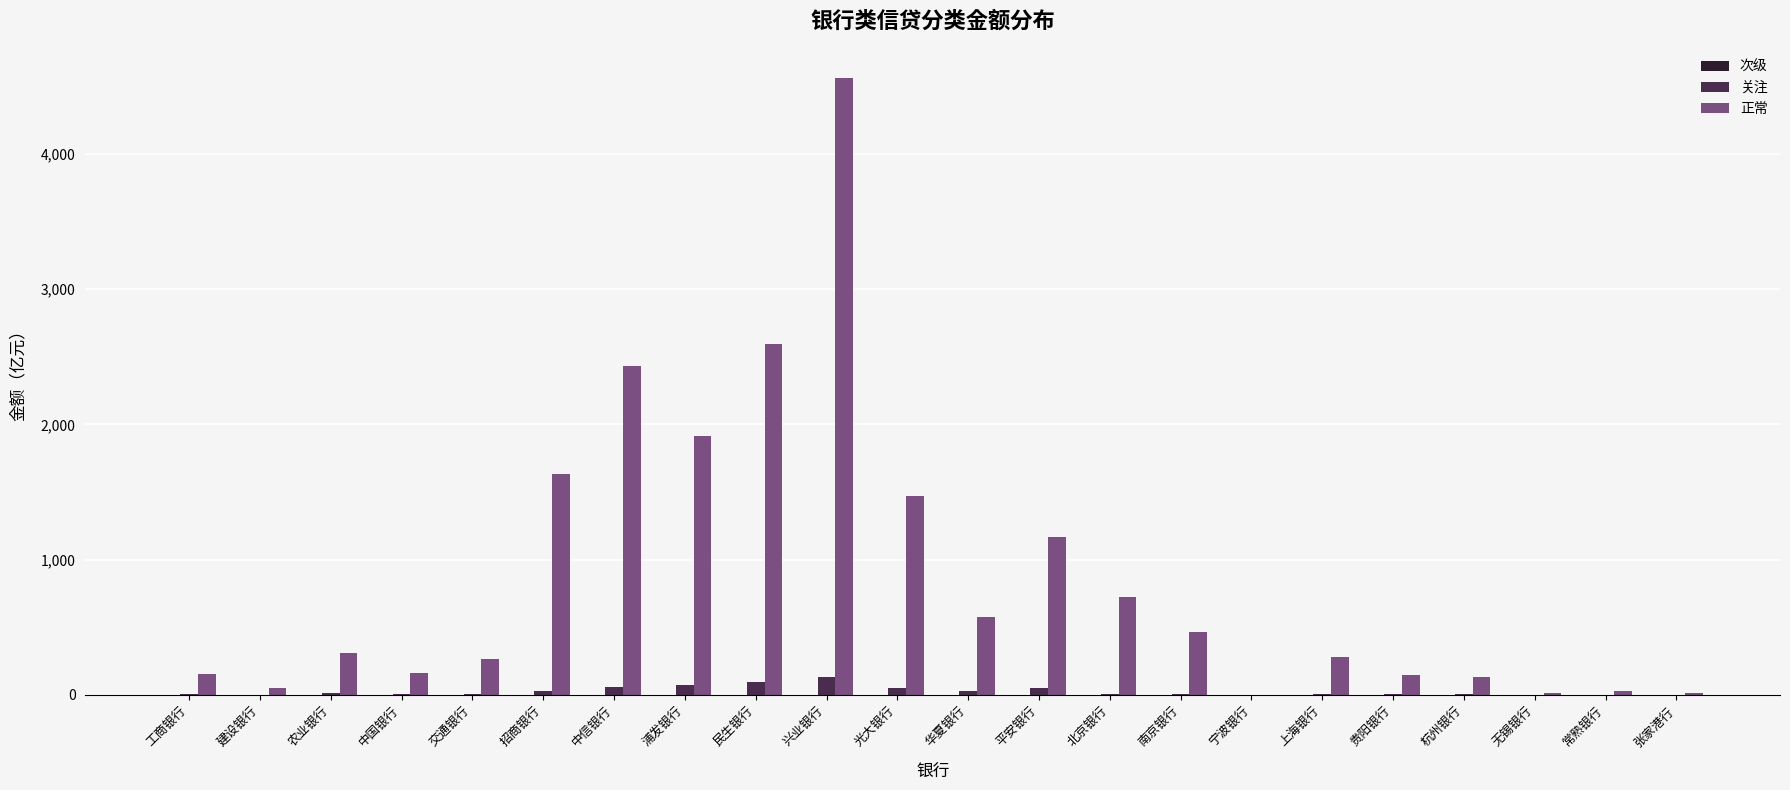

Which series has the largest total across all categories?

正常